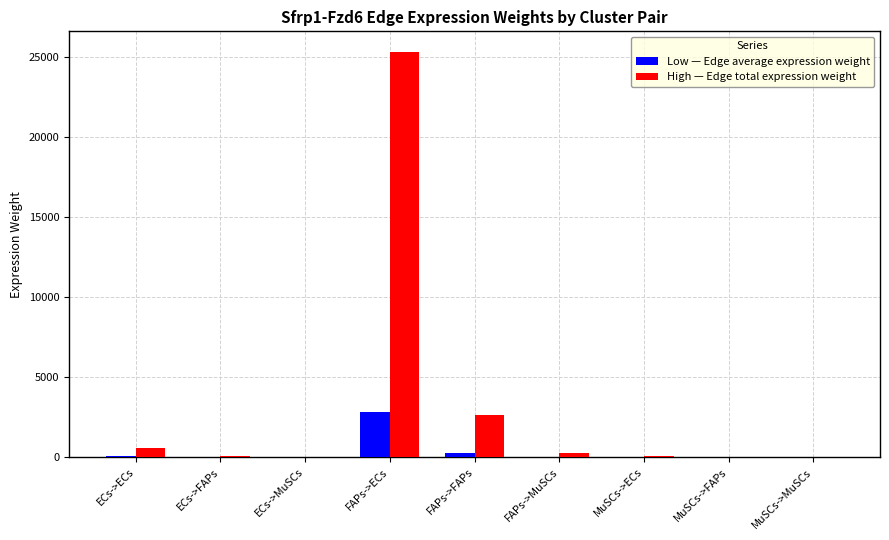

Which category has the highest value across all series?

FAPs->ECs